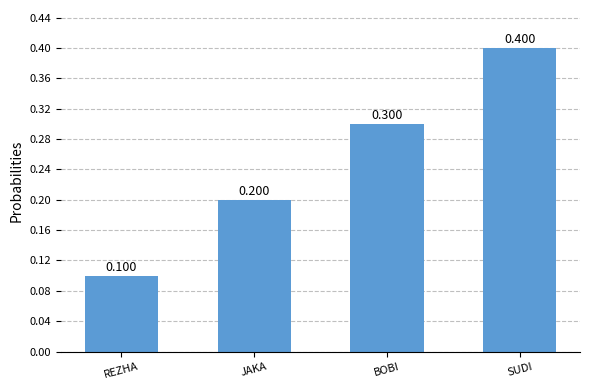

What position from the left is BOBI?

3